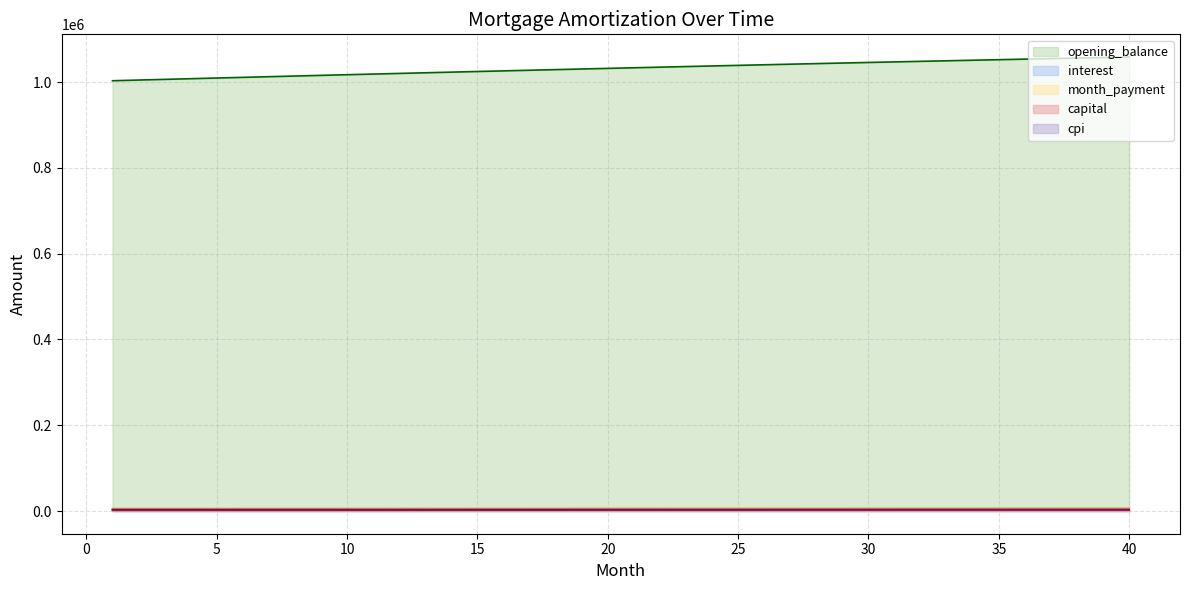

True or false: interest and cpi cross at least once.

False